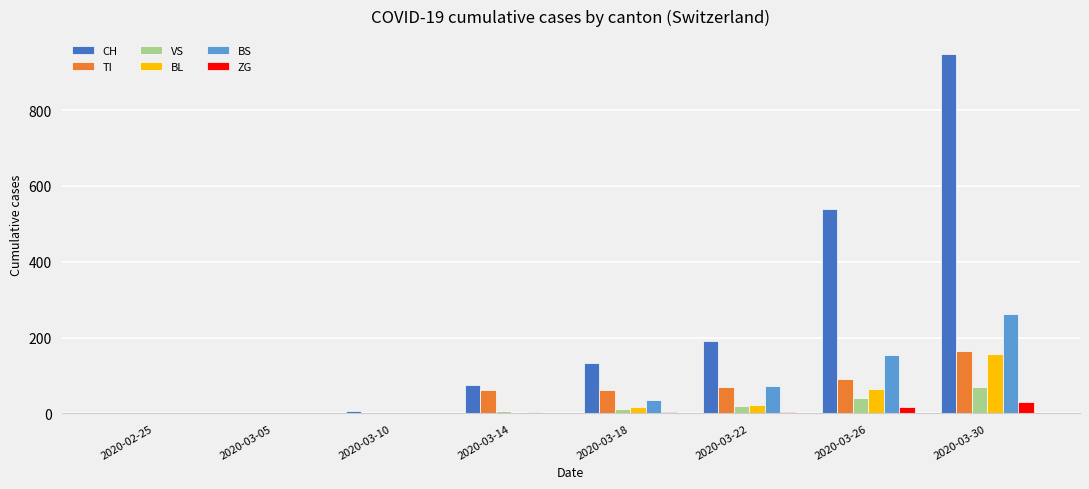

At which category is the sum across all series the highest?

2020-03-30